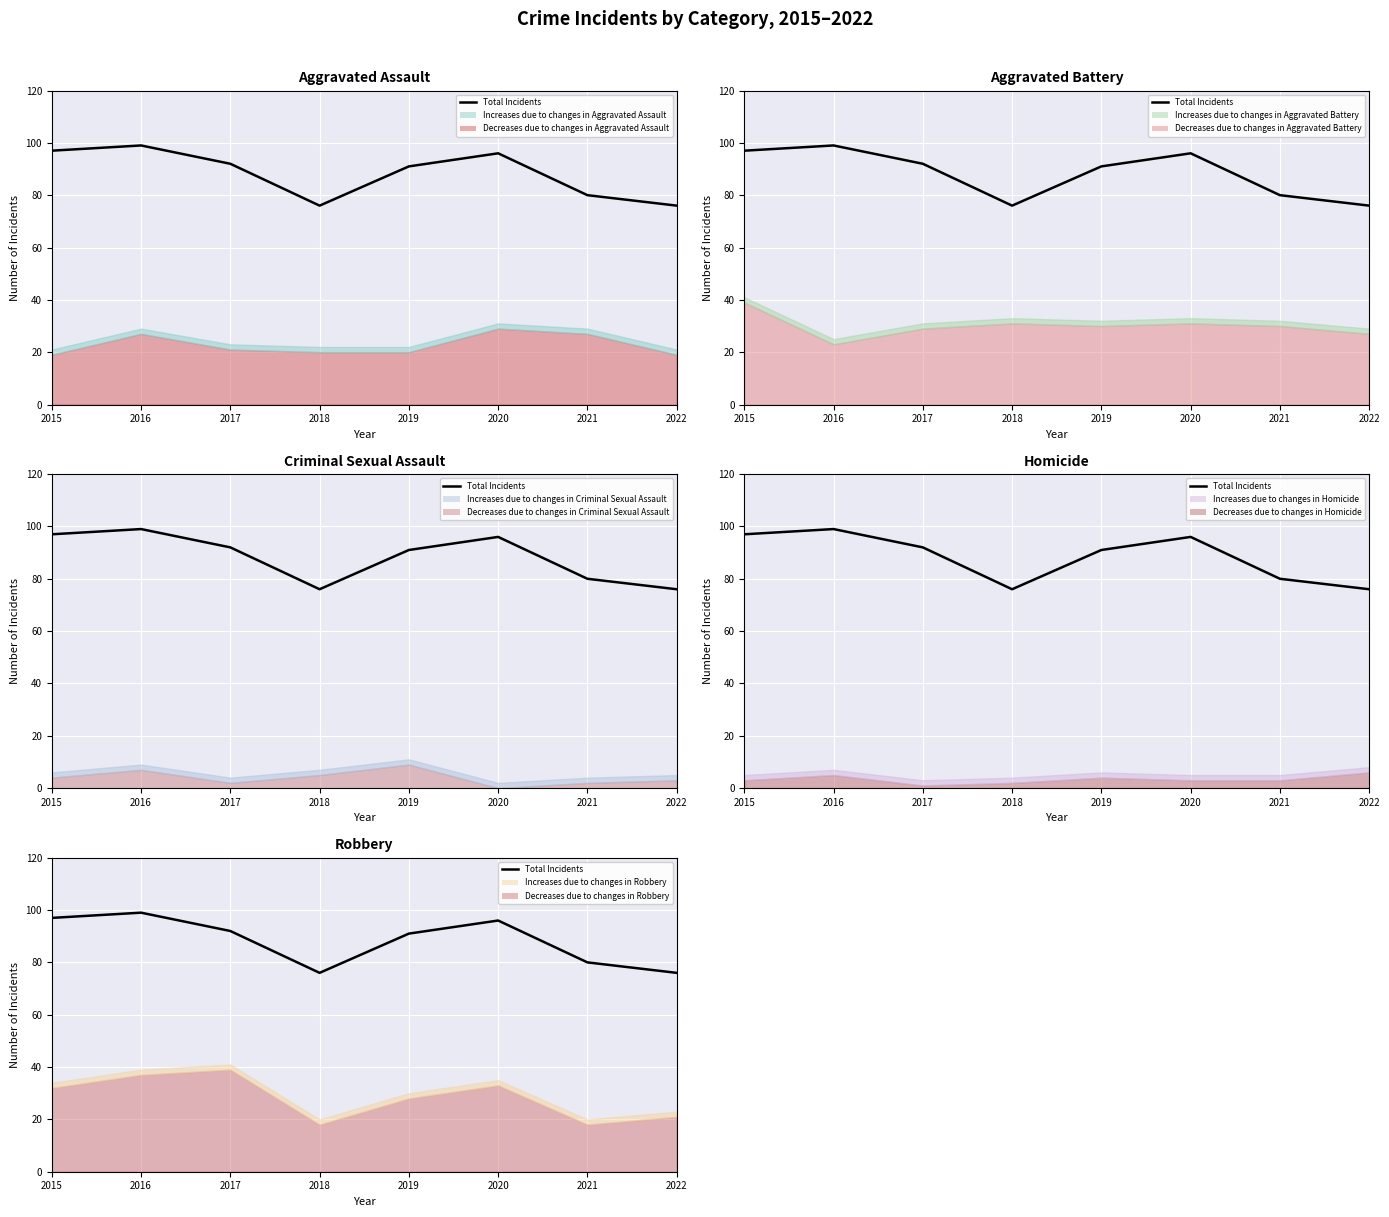

What is the approximate value at 2019?

91